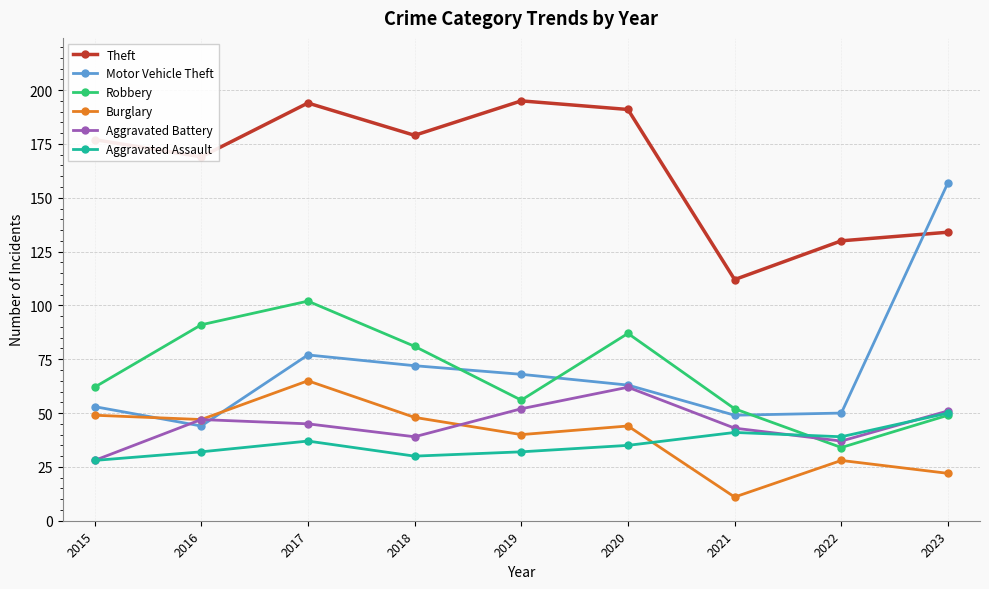

Reading right to left, what are all the values shown in this chart?

Theft: 2023=134	2022=130	2021=112	2020=191	2019=195	2018=179	2017=194	2016=169	2015=177
Motor Vehicle Theft: 2023=157	2022=50	2021=49	2020=63	2019=68	2018=72	2017=77	2016=44	2015=53
Robbery: 2023=49	2022=34	2021=52	2020=87	2019=56	2018=81	2017=102	2016=91	2015=62
Burglary: 2023=22	2022=28	2021=11	2020=44	2019=40	2018=48	2017=65	2016=47	2015=49
Aggravated Battery: 2023=51	2022=37	2021=43	2020=62	2019=52	2018=39	2017=45	2016=47	2015=28
Aggravated Assault: 2023=50	2022=39	2021=41	2020=35	2019=32	2018=30	2017=37	2016=32	2015=28